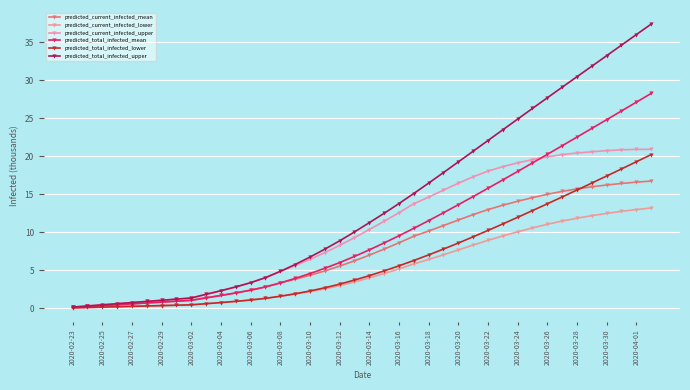

What is the average value of the predicted_total_infected_lower series?

6.4